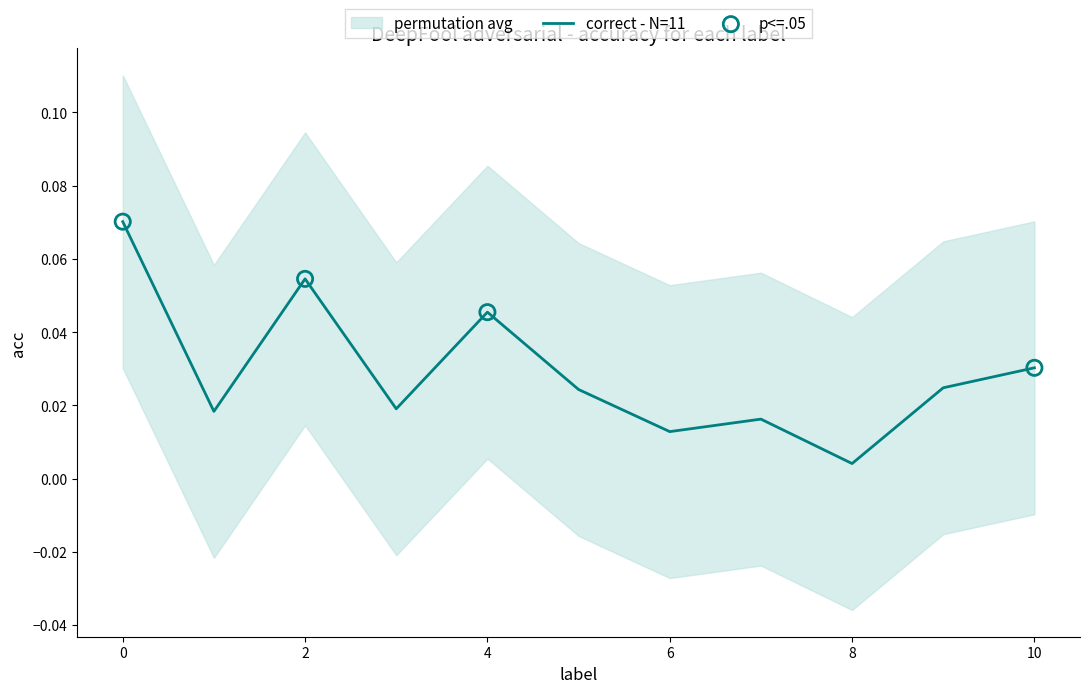

True or false: correct - N=11 has a value of 0.0 at 0.

False